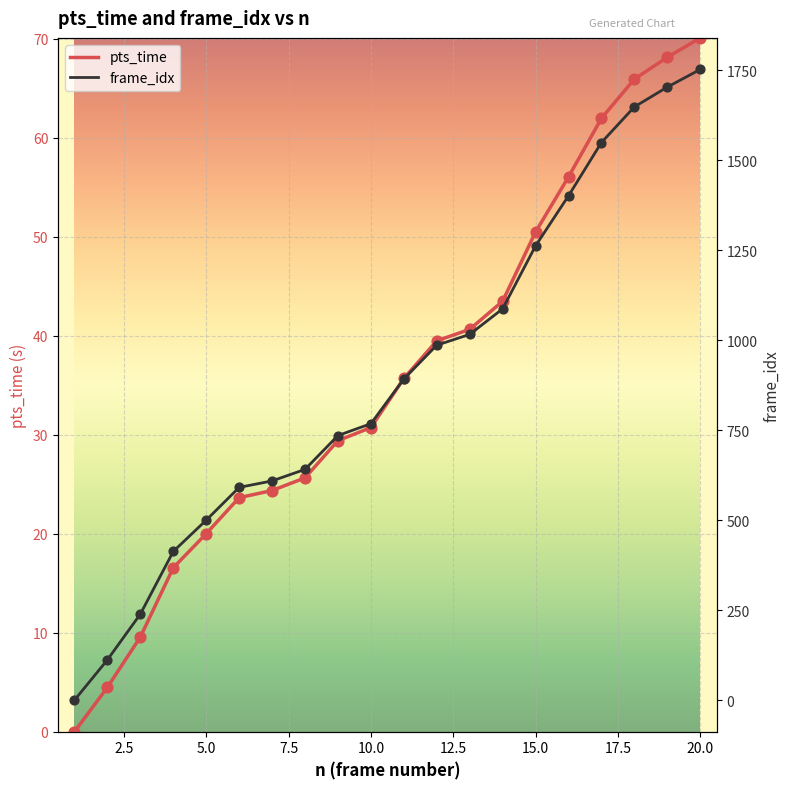

At how many categories does at least one series exceed 131?

18